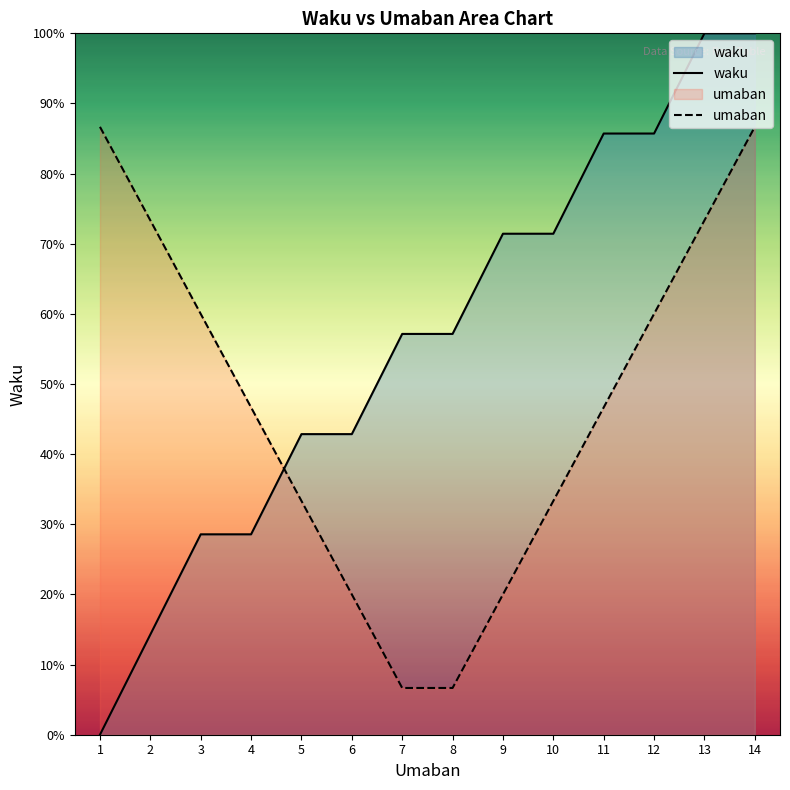

True or false: umaban has a value of 0.5 at 11.

True